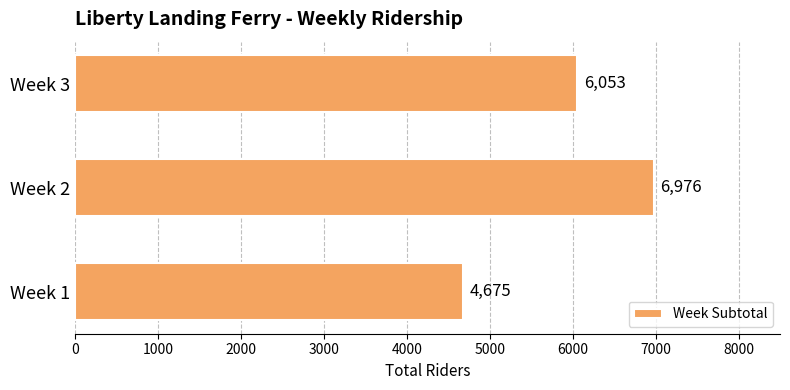

Is it true that the value at Week 3 is 3098?

False